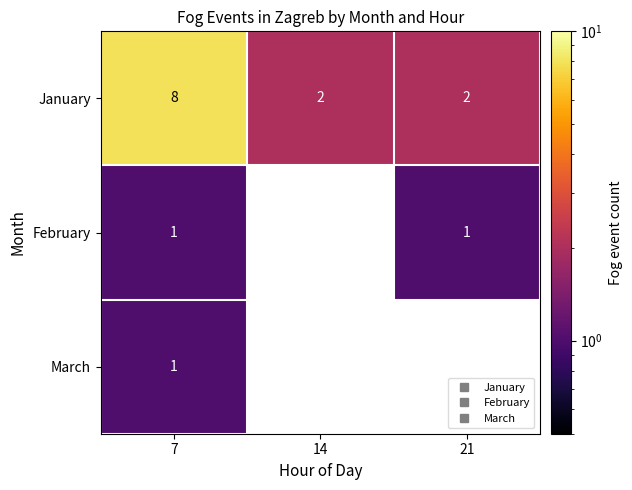

Where is January nearest to the value 5?

7